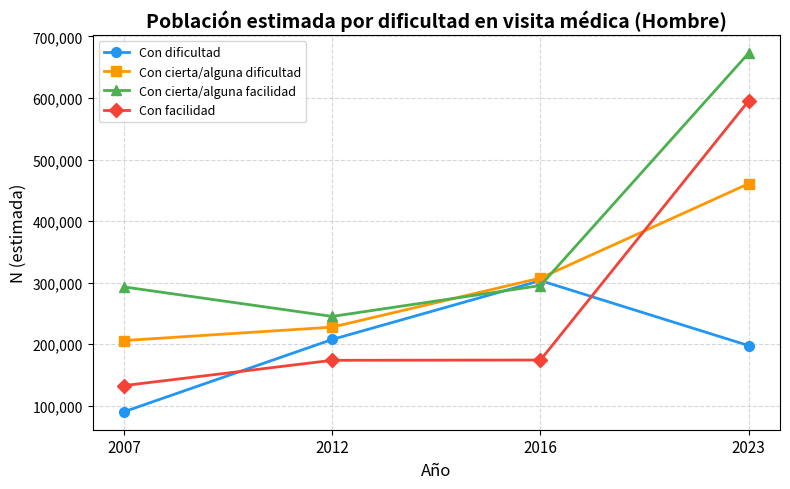

List the series in order of their peak value, highest first.

Con cierta/alguna facilidad, Con facilidad, Con cierta/alguna dificultad, Con dificultad